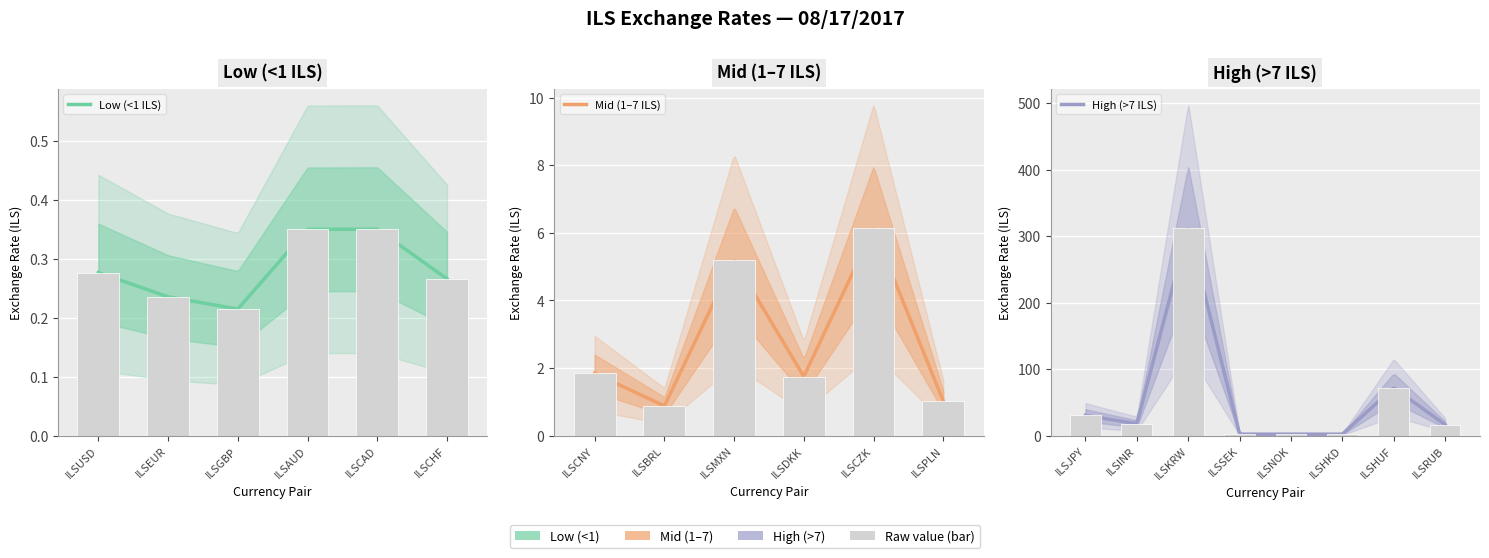

What is the average value?

23.7